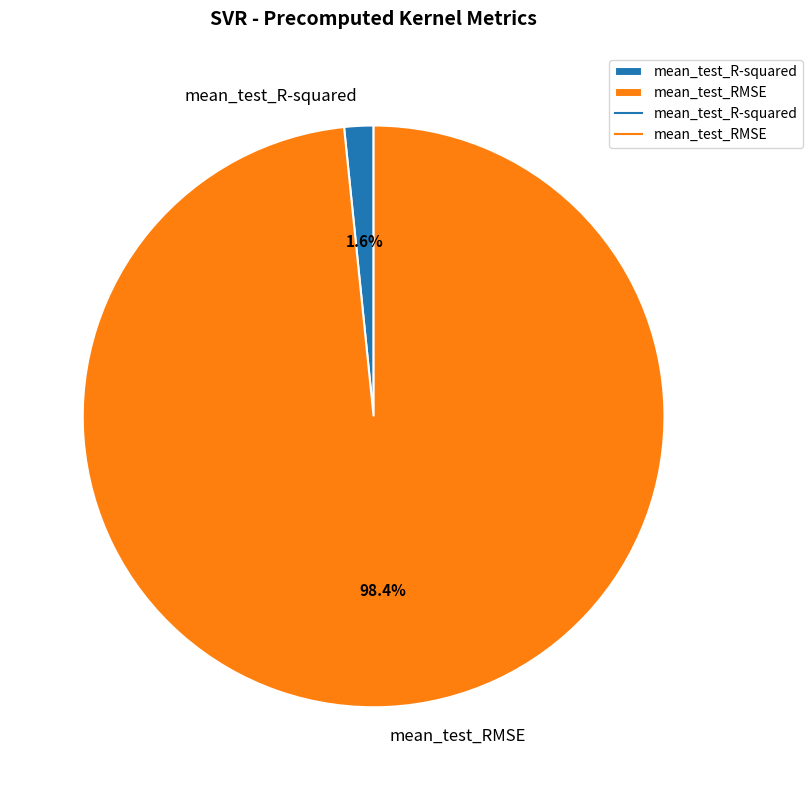

Do mean_test_RMSE and mean_test_R-squared together represent more than half of the pie?

Yes